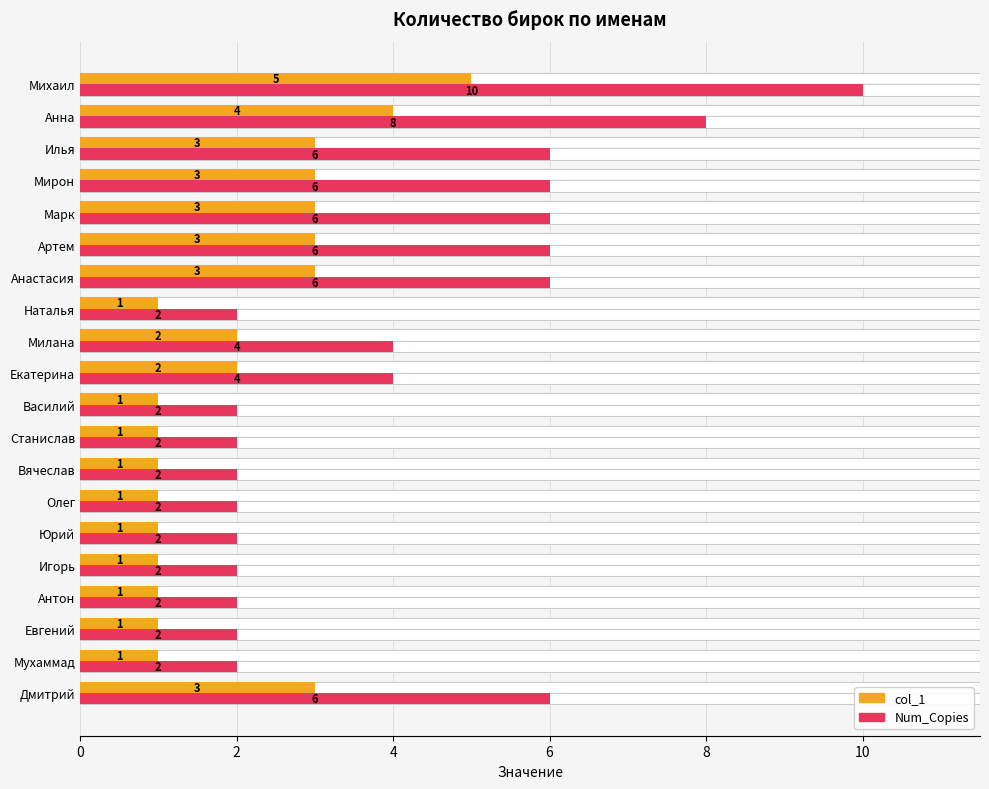

How many groups of bars are there?

20